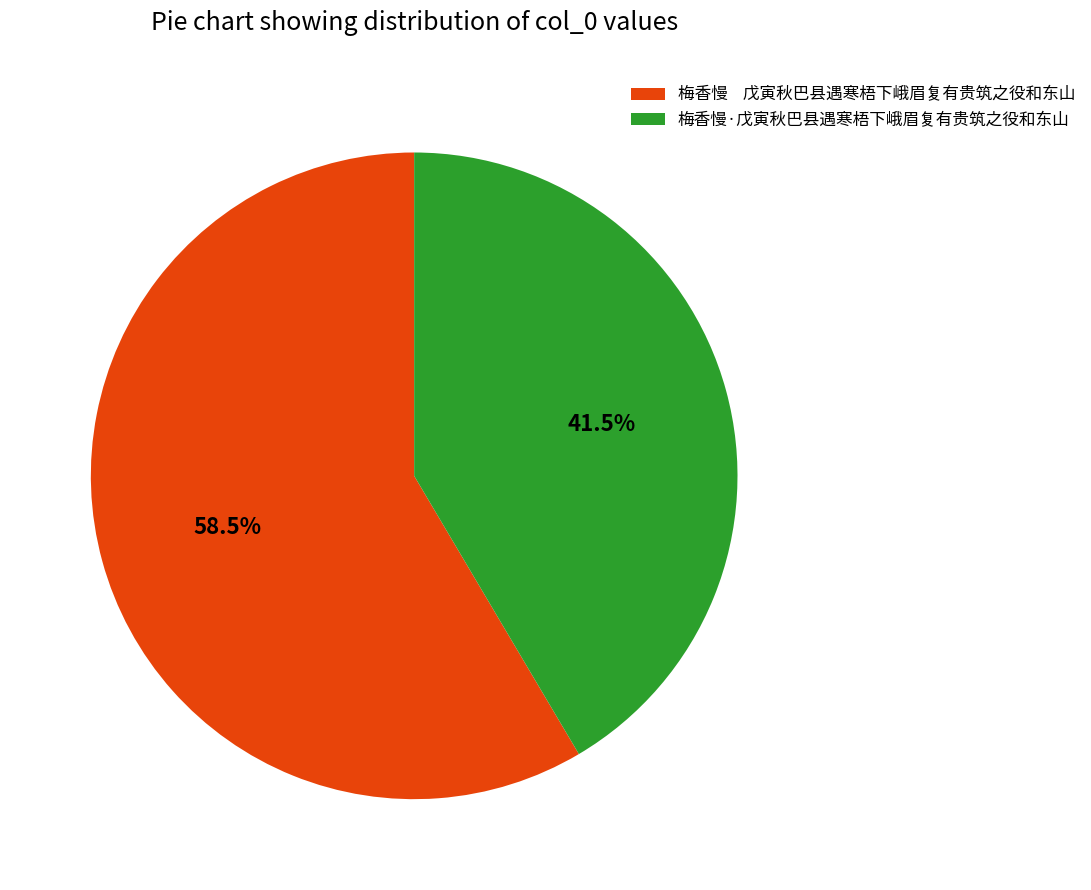

Which category has the biggest portion of the pie?

梅香慢 戊寅秋巴县遇寒梧下峨眉复有贵筑之役和东山